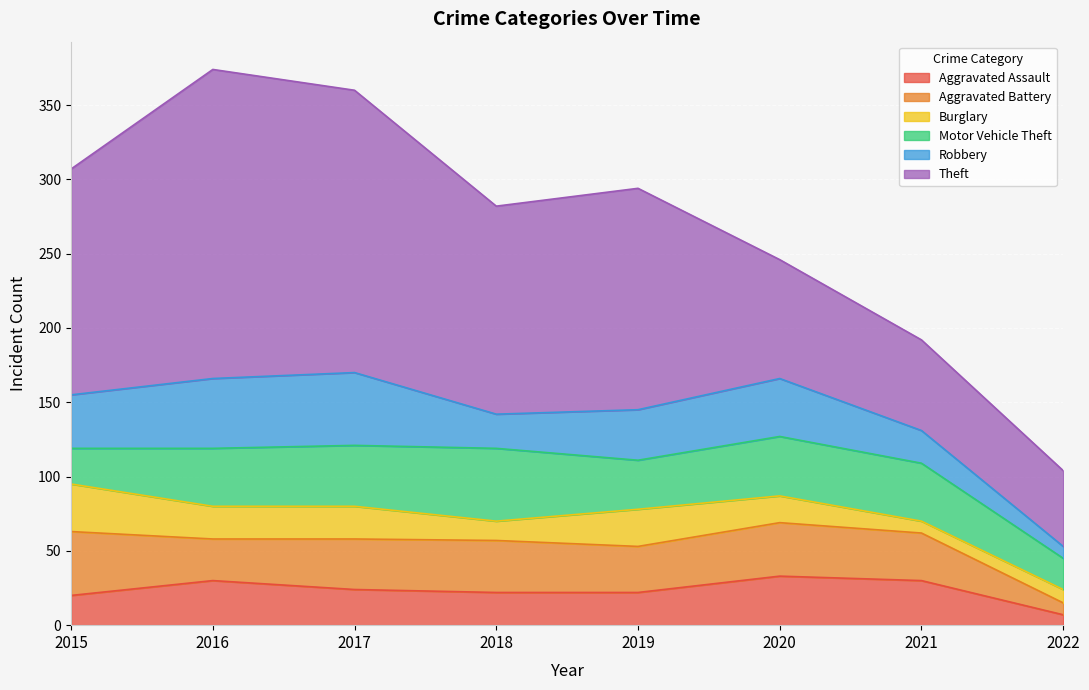

What is the greatest value displayed?

208